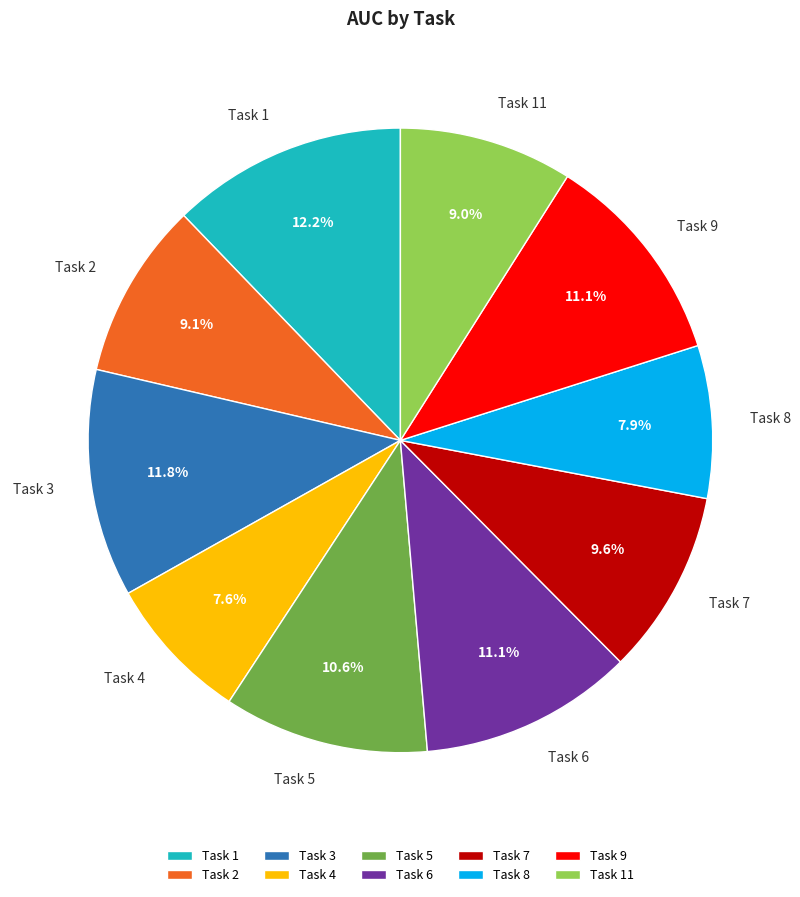

To the nearest percent, what percentage of the pie is Task 3?

12%